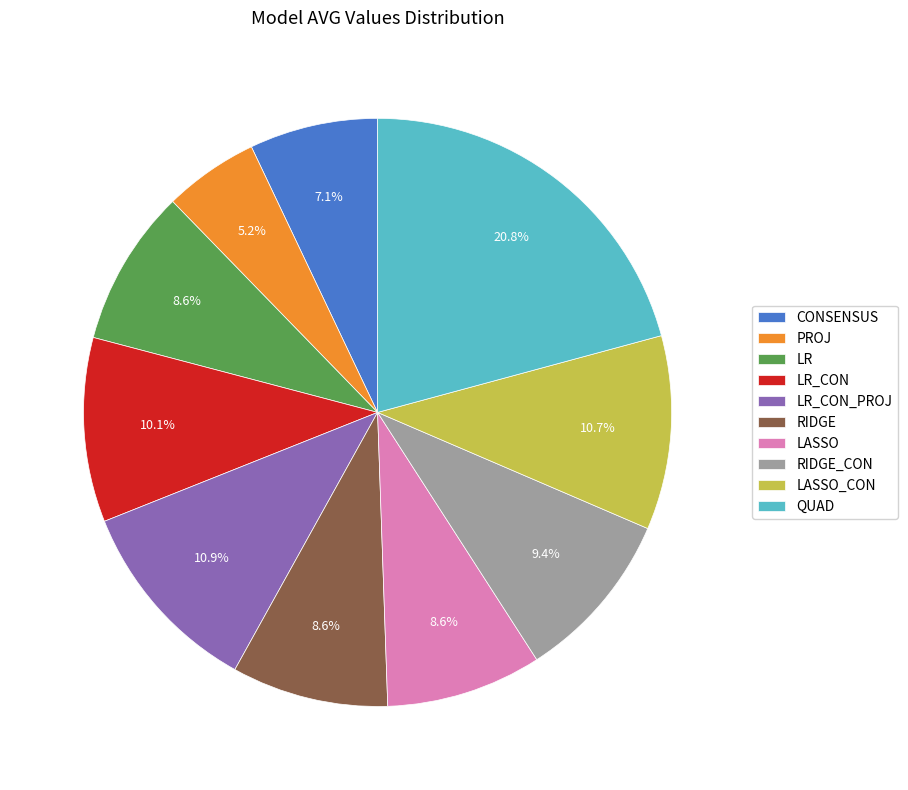

Which slice is the smallest?

PROJ